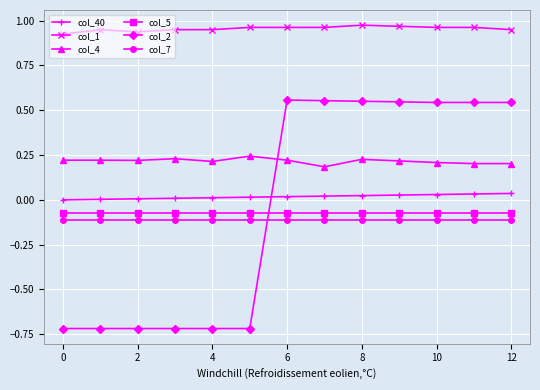

Which series has the largest total across all categories?

col_1